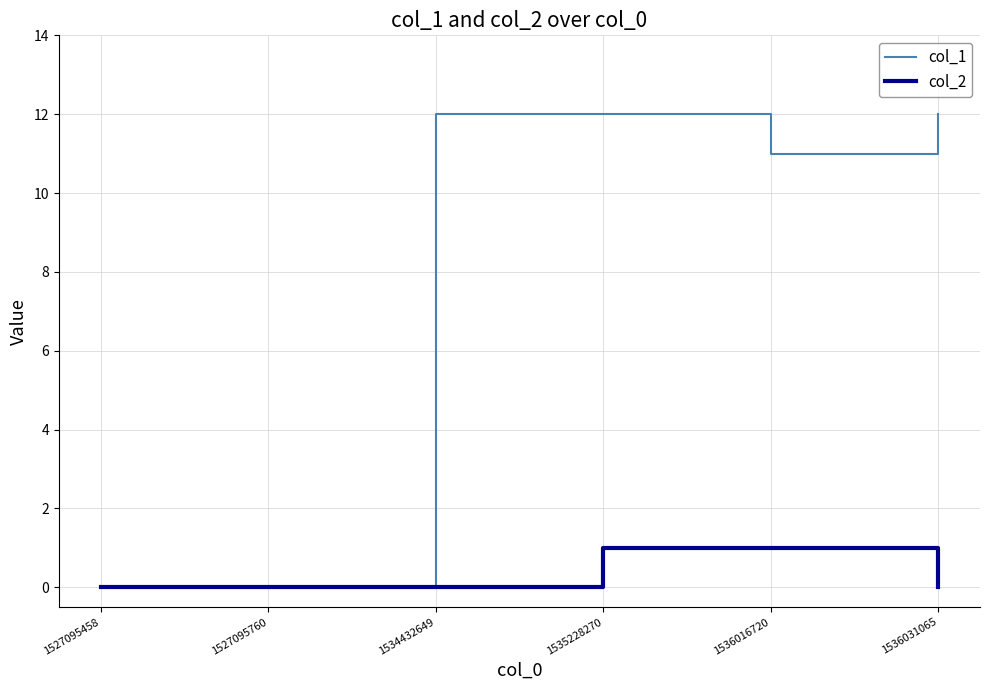

Does the chart have visible grid lines?

Yes